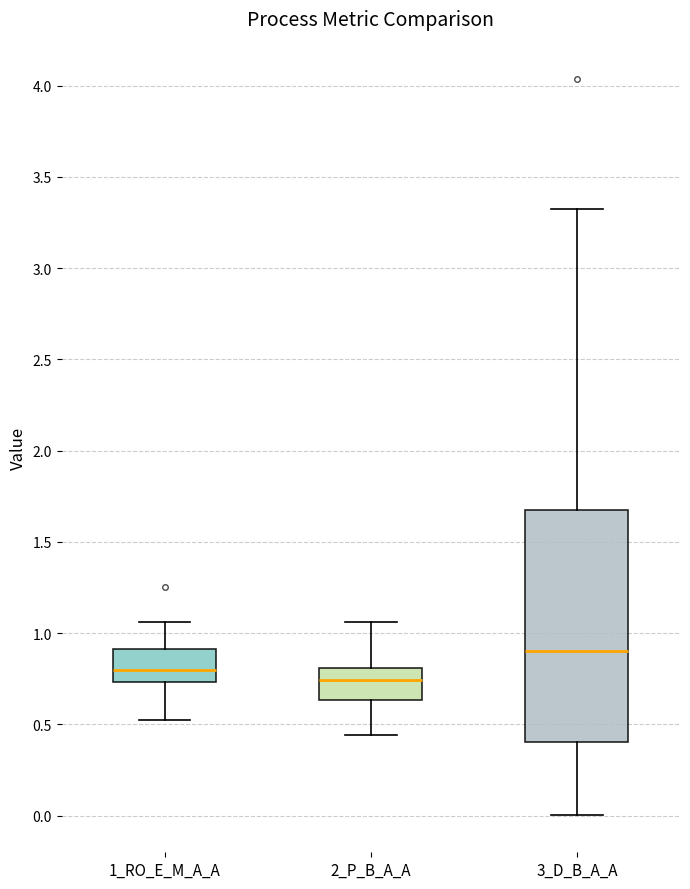

Reading left to right, read every box against the y-axis: the position of its median line, the range the box covers, and the ends of its whiskers. The values are not printed on the chart, so give them approximately, as read against the axis.

1_RO_E_M_A_A: median 0.80, box 0.75 to 0.90, whiskers 0.50 to 1.05
2_P_B_A_A: median 0.75, box 0.65 to 0.80, whiskers 0.45 to 1.05
3_D_B_A_A: median 0.90, box 0.40 to 1.65, whiskers 0.00 to 3.35